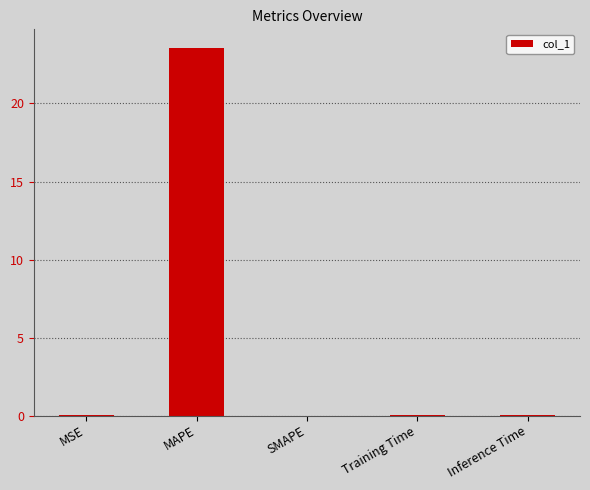

Is it true that the value at Training Time is 0.0?

True